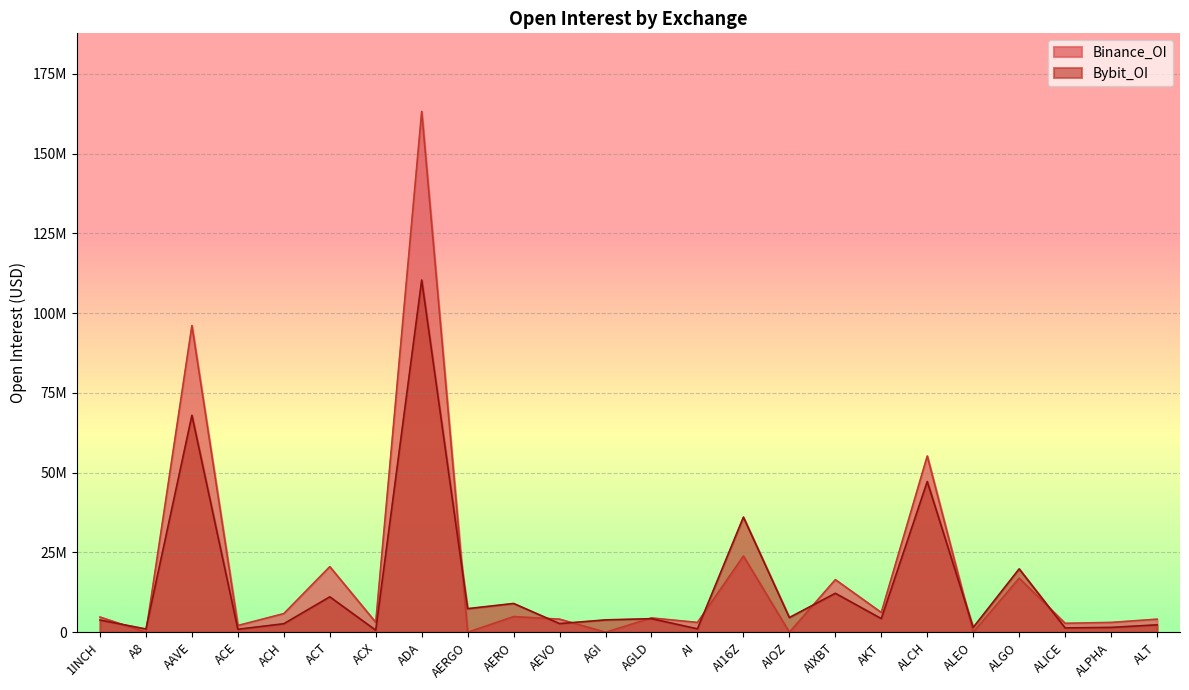

Which category has the highest value in the Bybit_OI series?

ADA